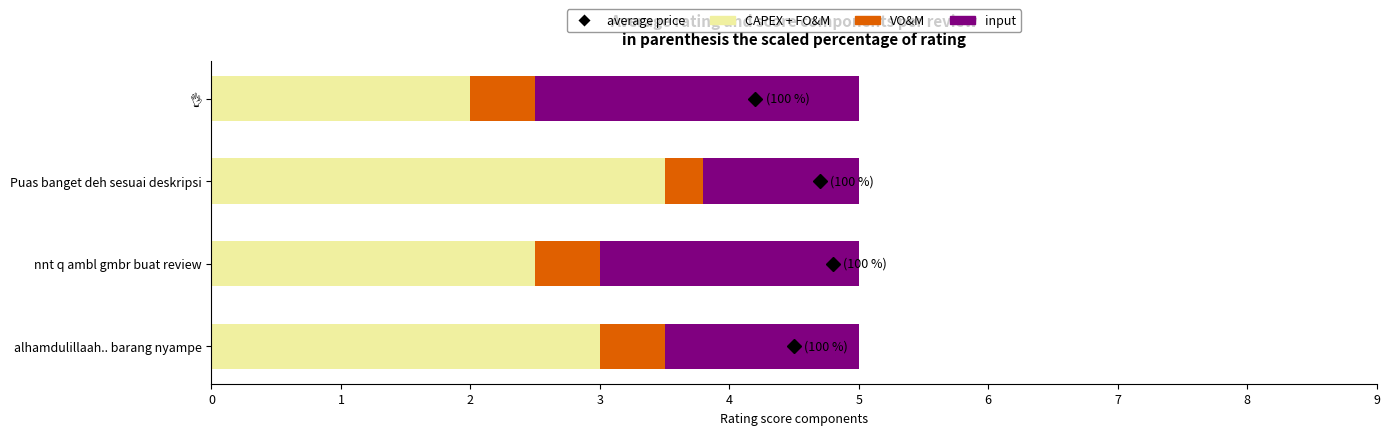

What is the average value of the CAPEX + FO&M series?

2.8